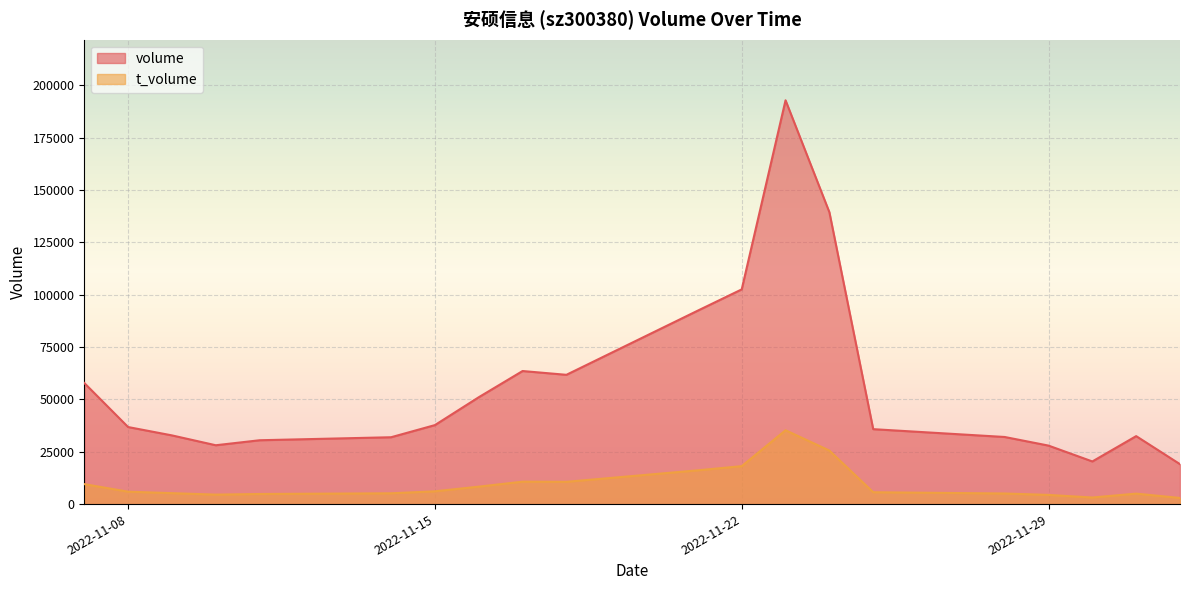

What is the approximate value of volume at 2022-11-10, to the nearest 100?

28100